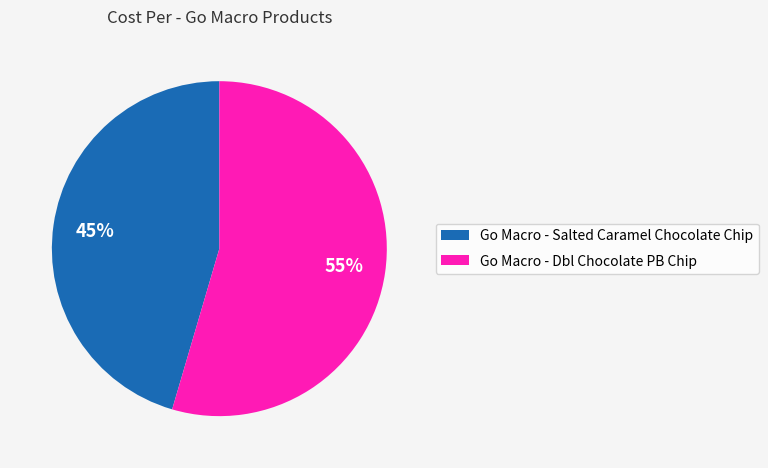

How many slices are in this pie chart?

2